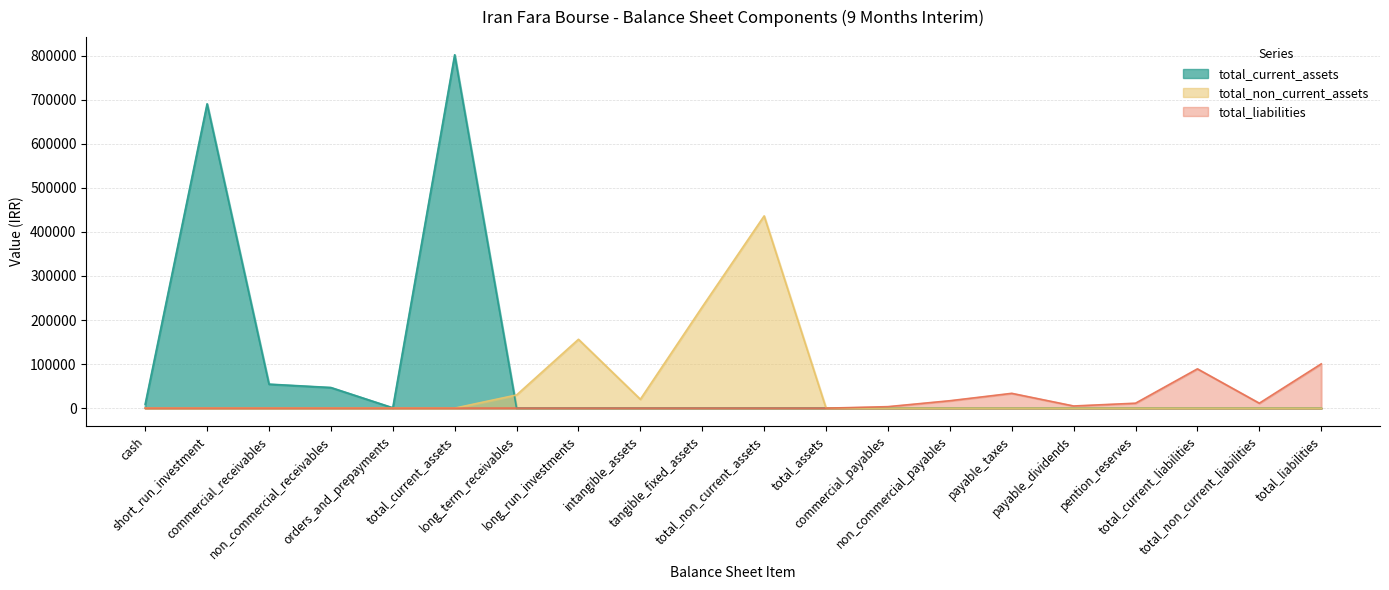

Which series has the largest range (max minus min)?

total_current_assets